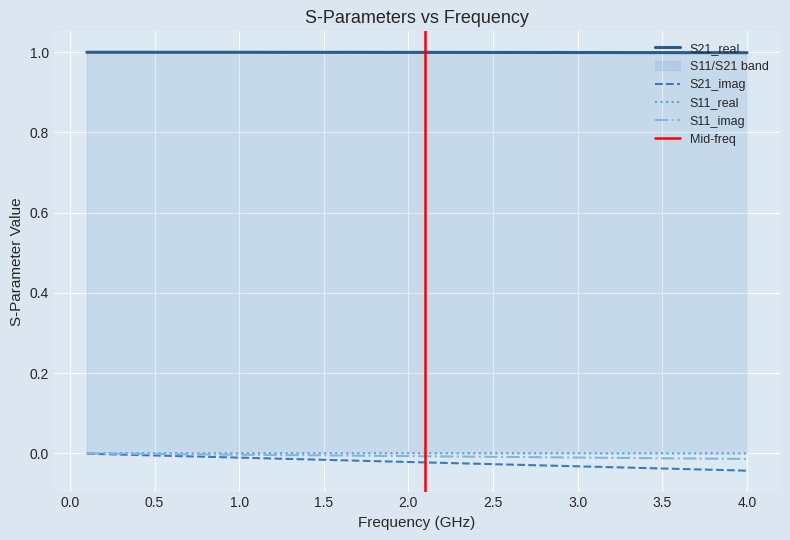

Is it true that S11_imag equals -0.0 at 0.5?

True